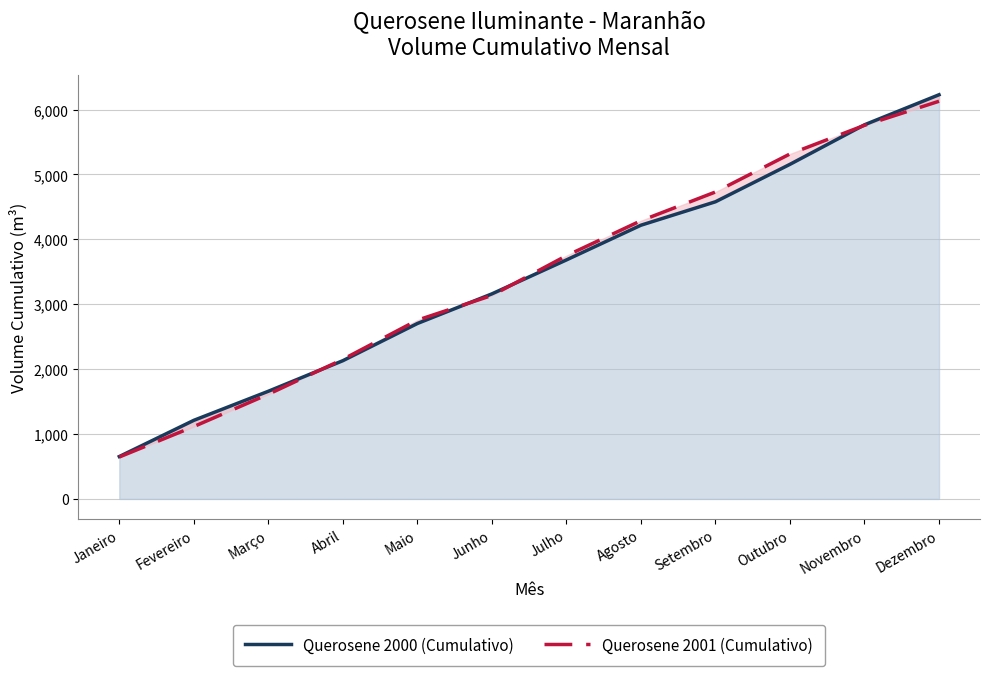

At which category is the sum across all series the highest?

Dezembro